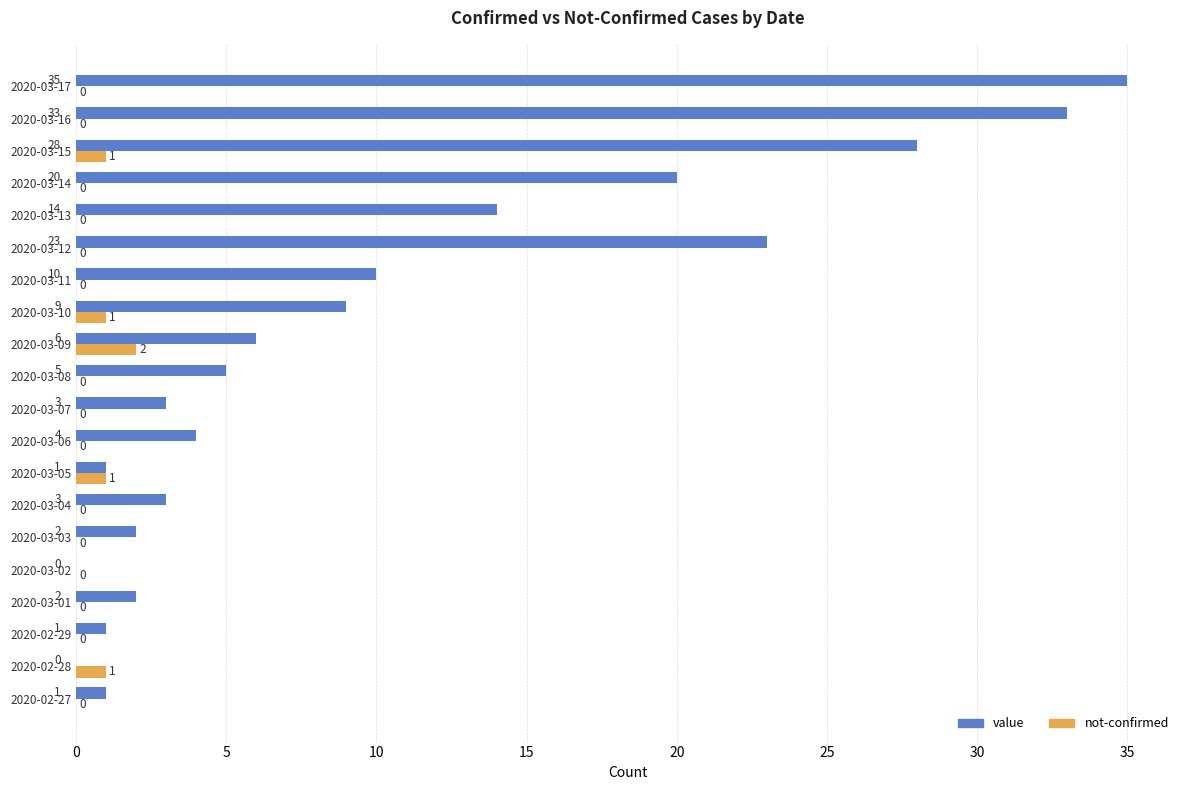

Which category has the highest value across all series?

2020-03-17